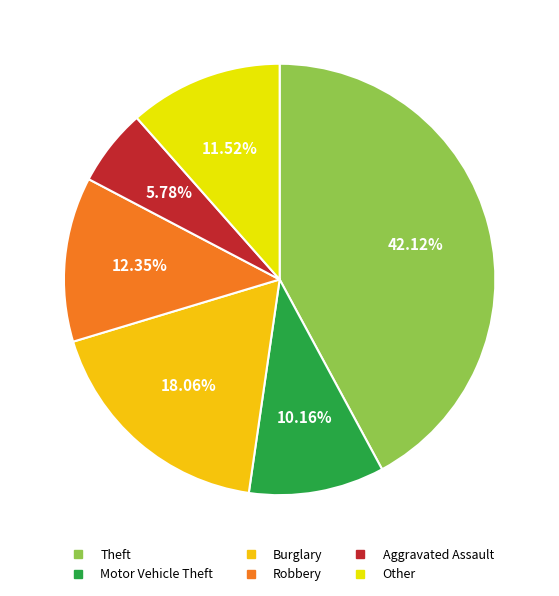

How many slices are in this pie chart?

6